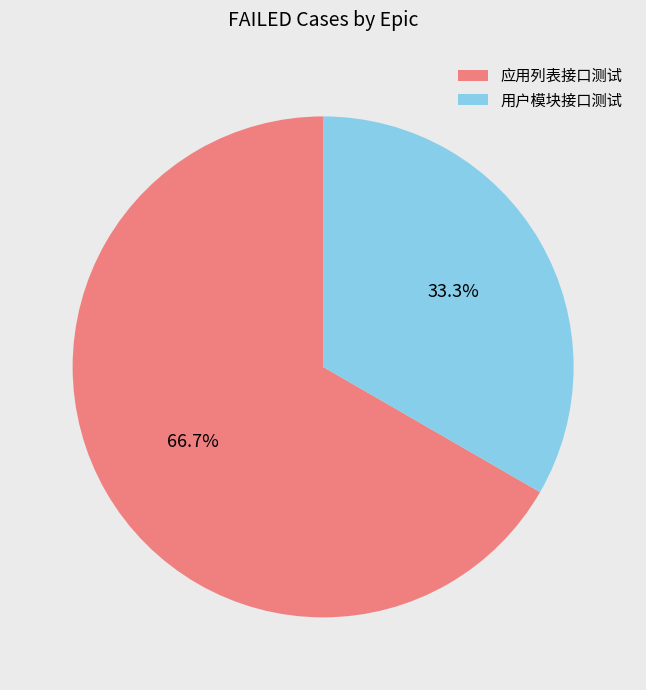

Which category accounts for the majority?

应用列表接口测试